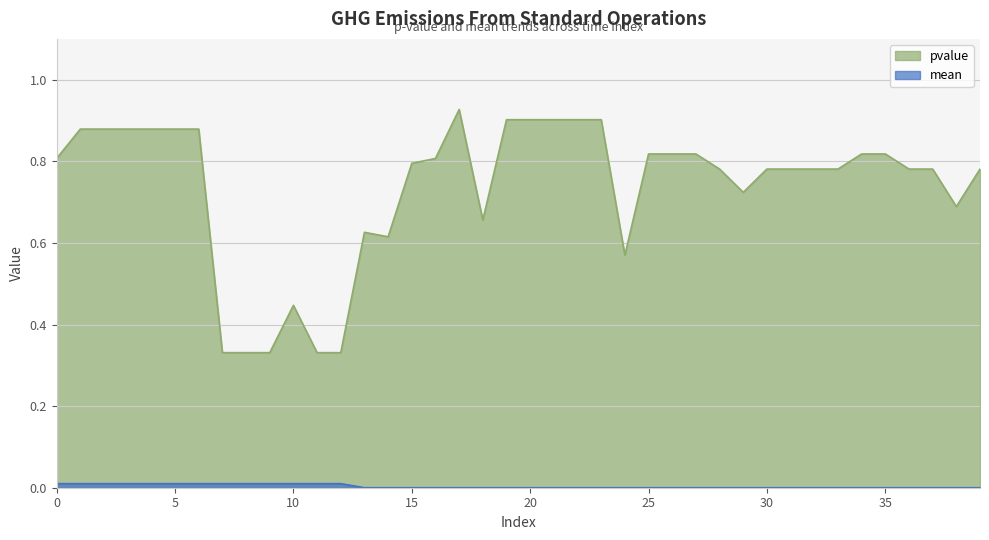

How many mean values are between 0 and 1?

40